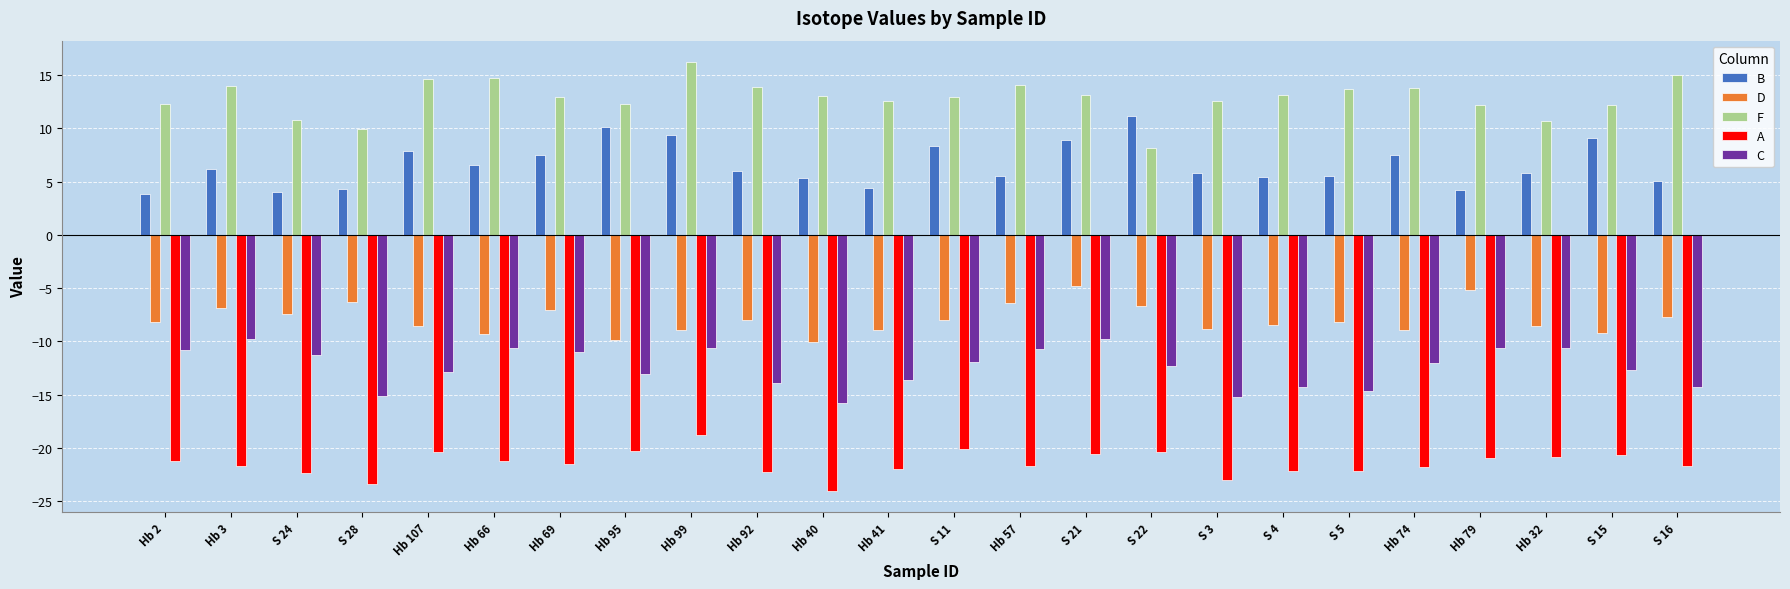

How many bars are there in each group?

5